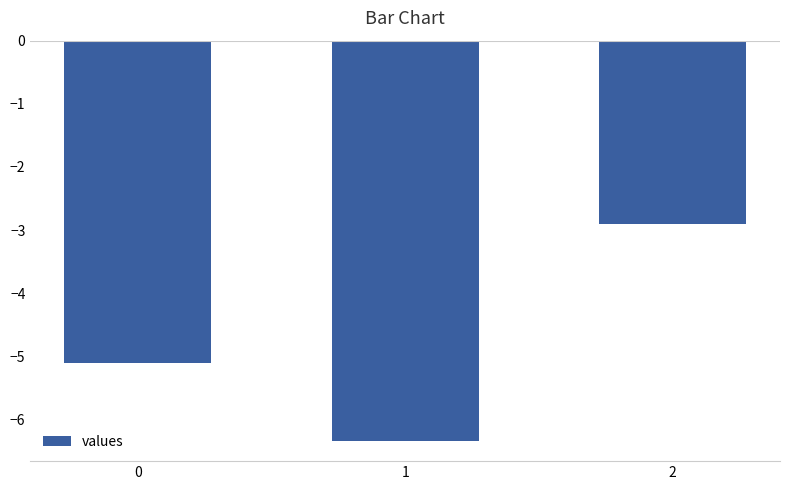

Rank the categories by value from lowest to highest.

1, 0, 2